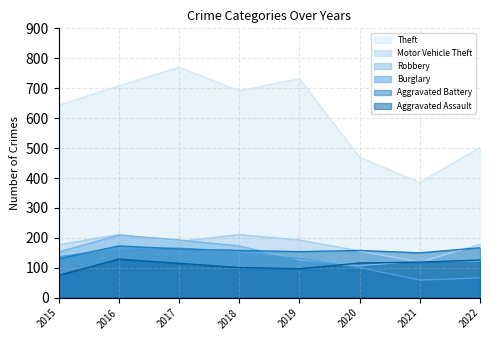

Is the value of Theft at 2017 greater than the value of Robbery at 2016?

Yes